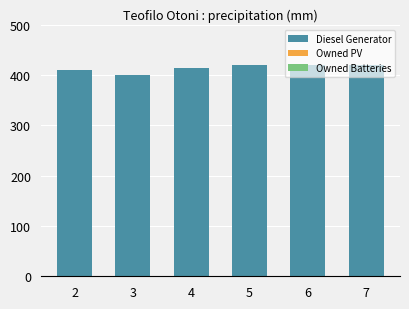

What is the ratio of the value at 6 to the value at 5?

1.0